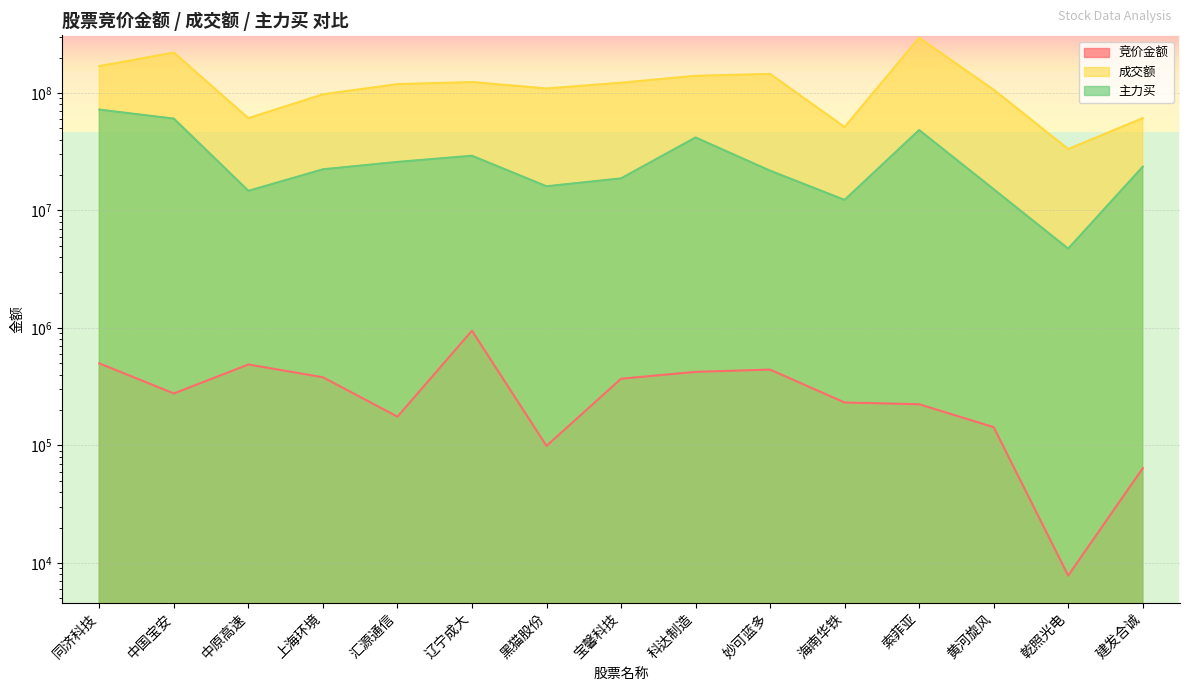

Does the chart display data point markers on the line(s)?

No